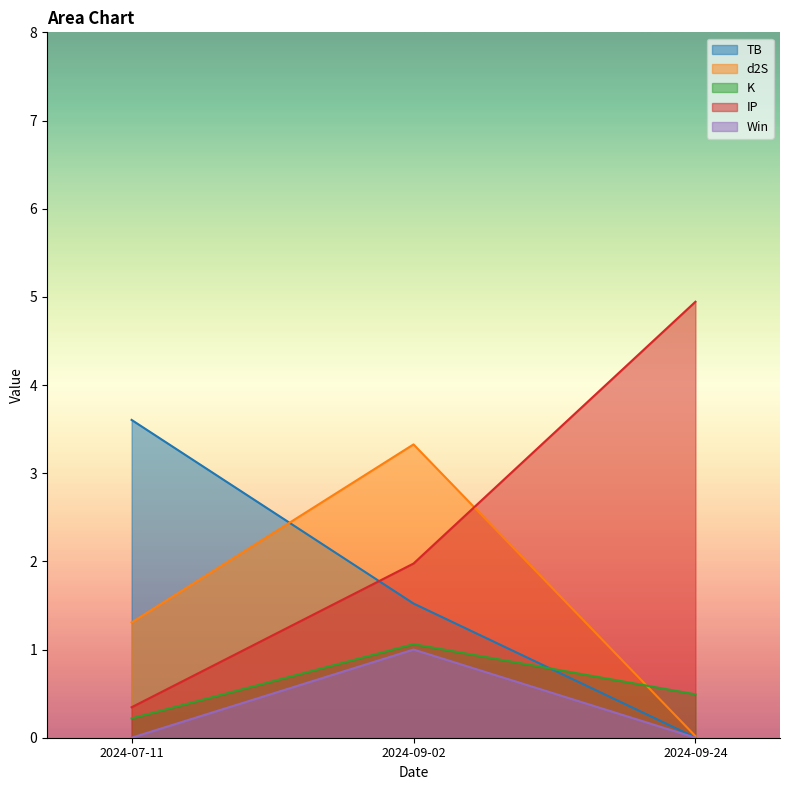

Does the chart display data point markers on the line(s)?

No